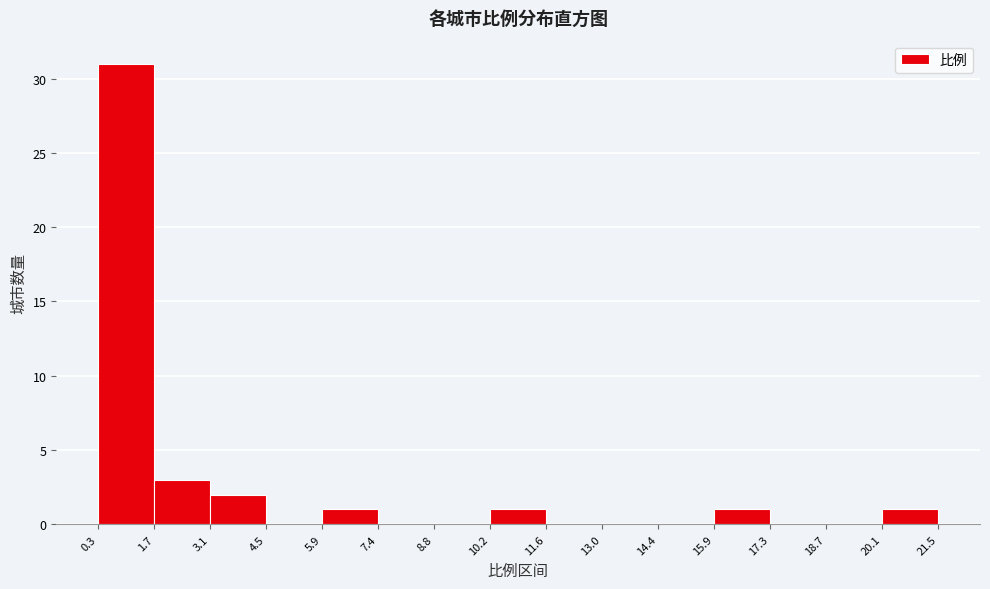

Reading left to right, transcribe this chart: for each bar, give the range it covers on the x-axis and its height. The values are not printed on the chart, so give them approximately, as read against the axis.

0.3 to 1.7: 31
1.7 to 3.1: 3
3.1 to 4.5: 2
4.5 to 5.9: 0
5.9 to 7.4: 1
7.4 to 8.8: 0
8.8 to 10.2: 0
10.2 to 11.6: 1
11.6 to 13.0: 0
13.0 to 14.4: 0
14.4 to 15.9: 0
15.9 to 17.3: 1
17.3 to 18.7: 0
18.7 to 20.1: 0
20.1 to 21.5: 1